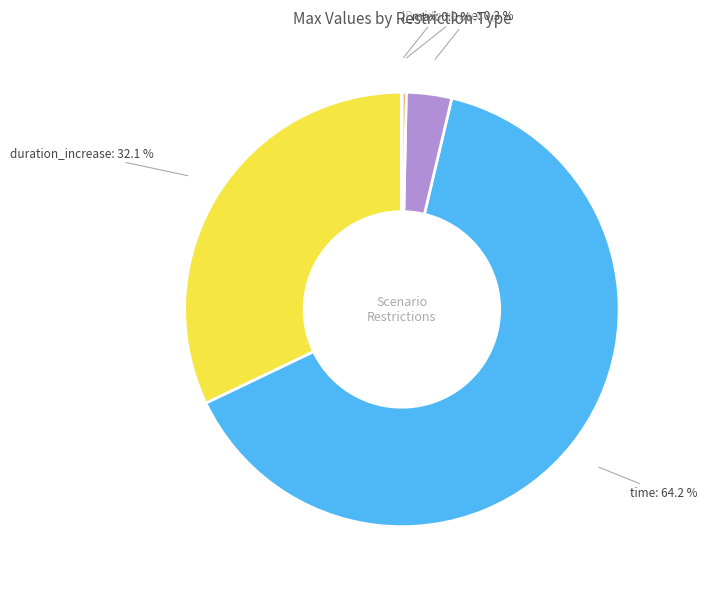

Between duration_increase and celc, which is larger?

duration_increase